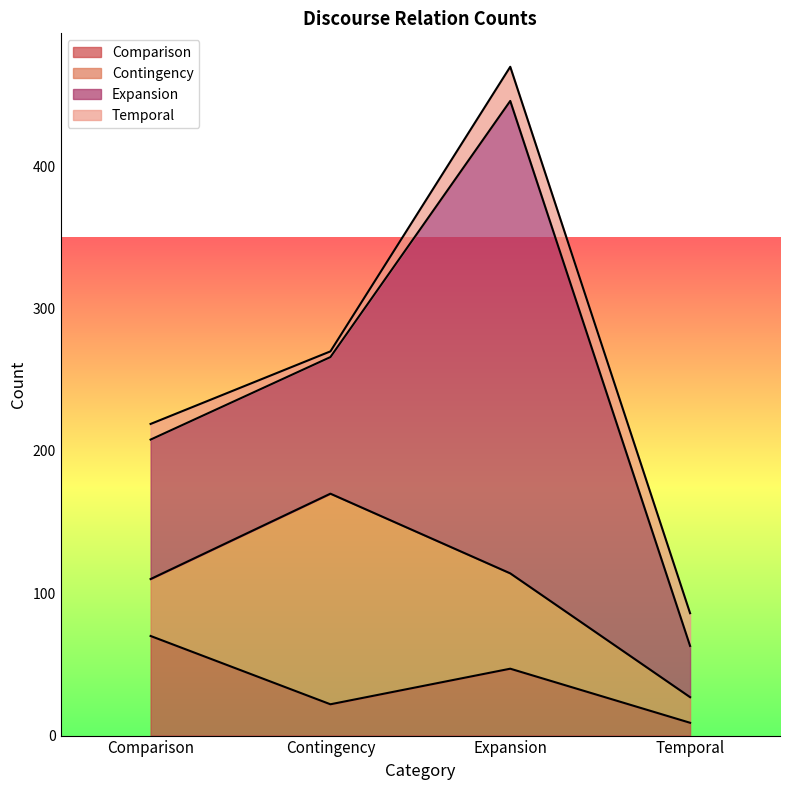

Between which two adjacent categories do Expansion and Contingency first intersect?

Comparison and Contingency